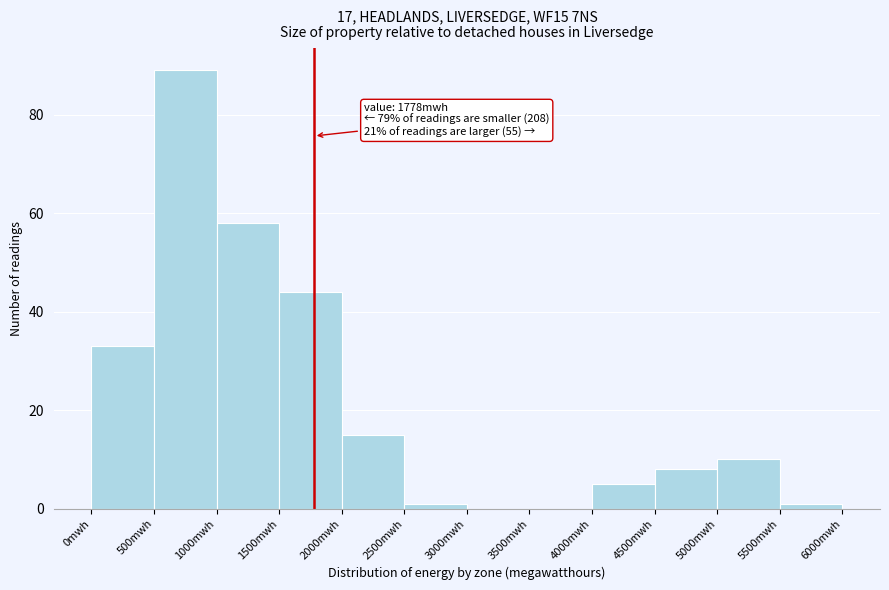

Which range on the x-axis has the tallest bar?

500 to 1000